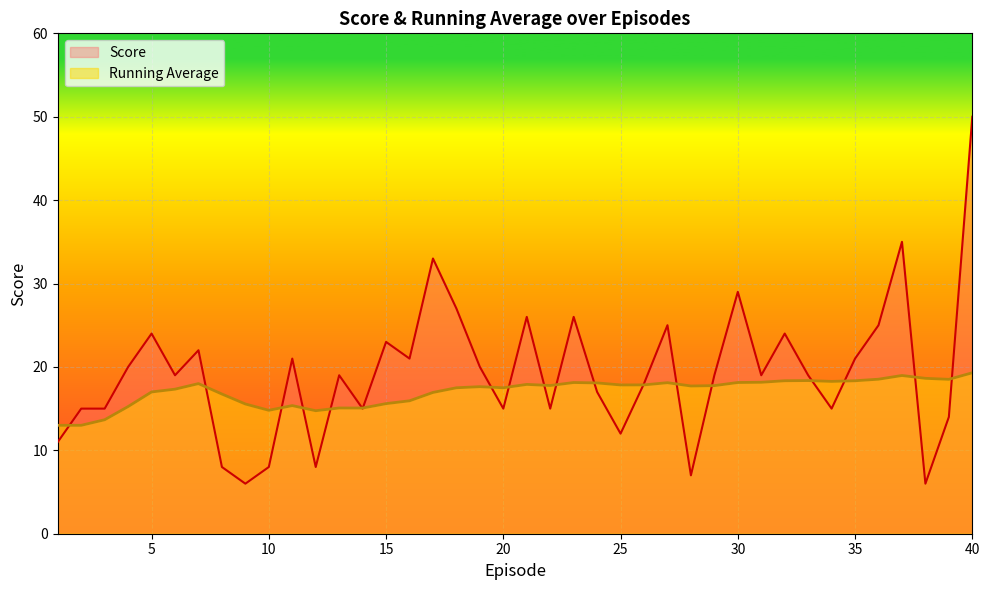

Read the Running Average value at 27.

18.1